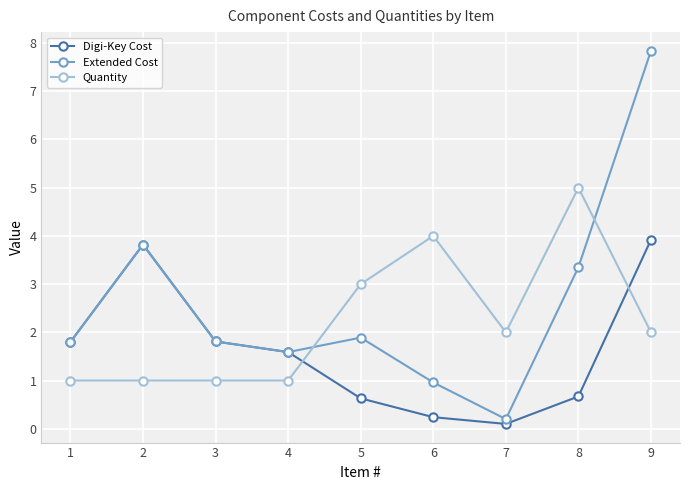

How many intersections are there between Quantity and Digi-Key Cost?

2